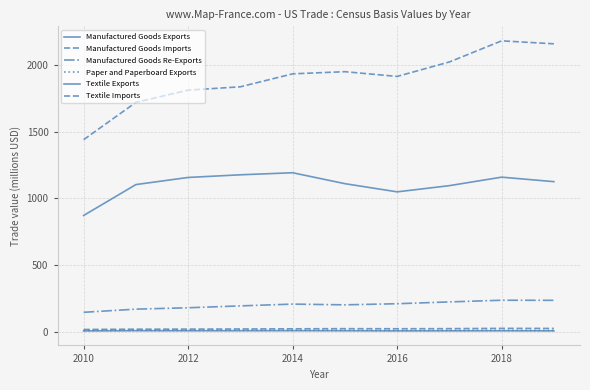

How many lines are shown in the chart?

6